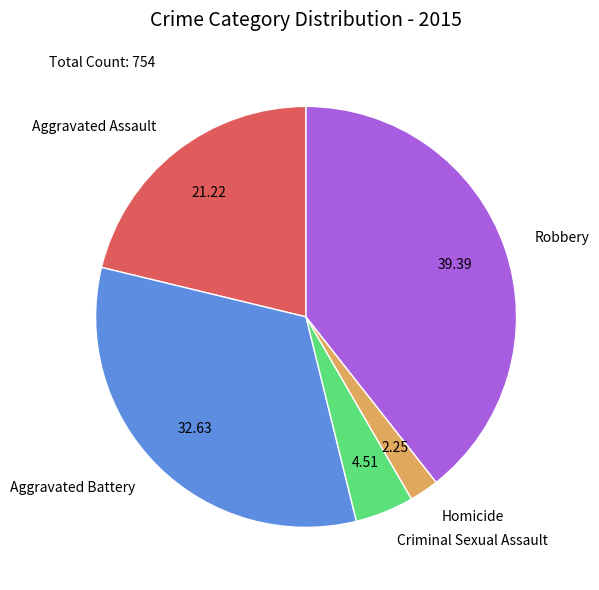

Is the sum of Homicide and Robbery greater than half?

No